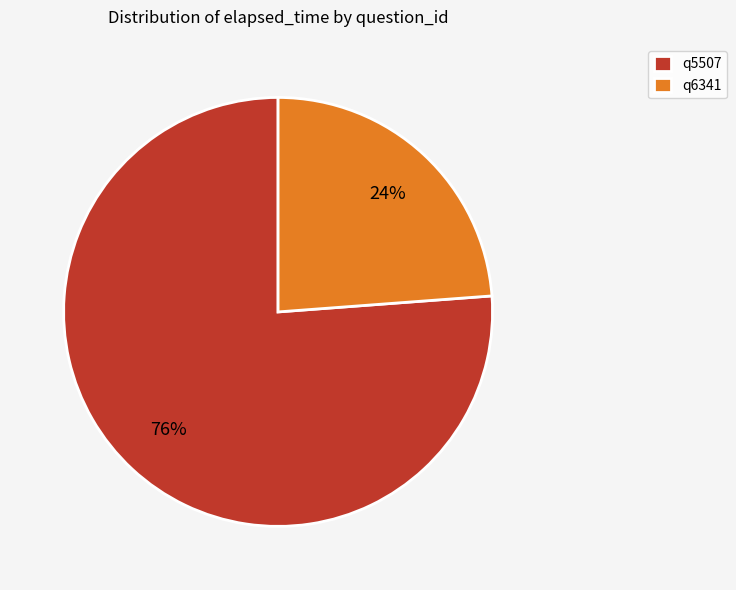

Combined, do q6341 and q5507 account for over 50%?

Yes